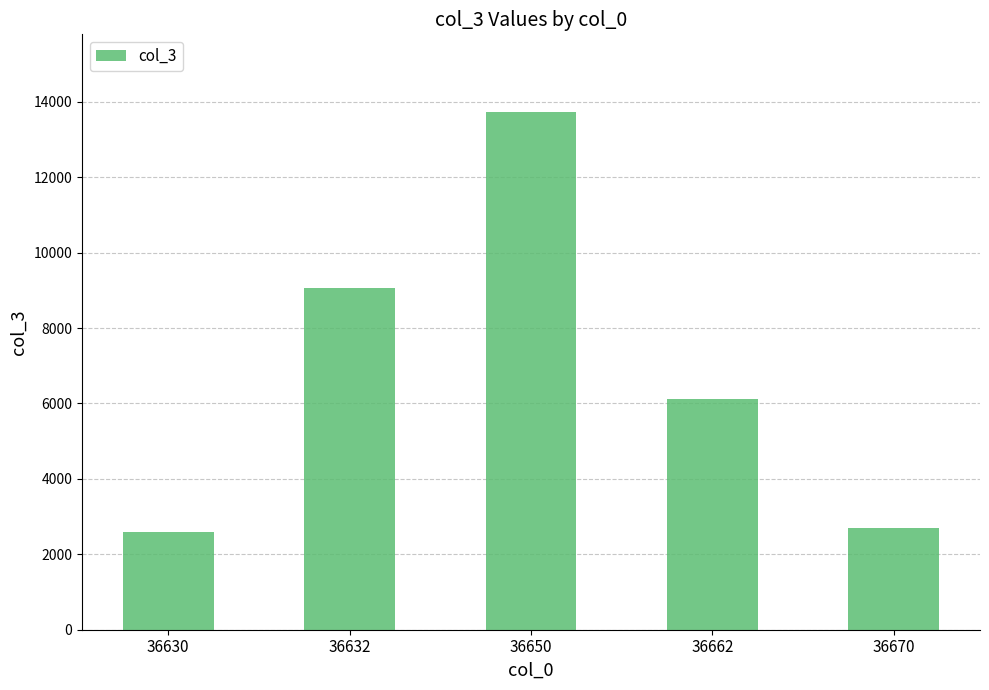

What is the maximum value shown in the chart?

13728